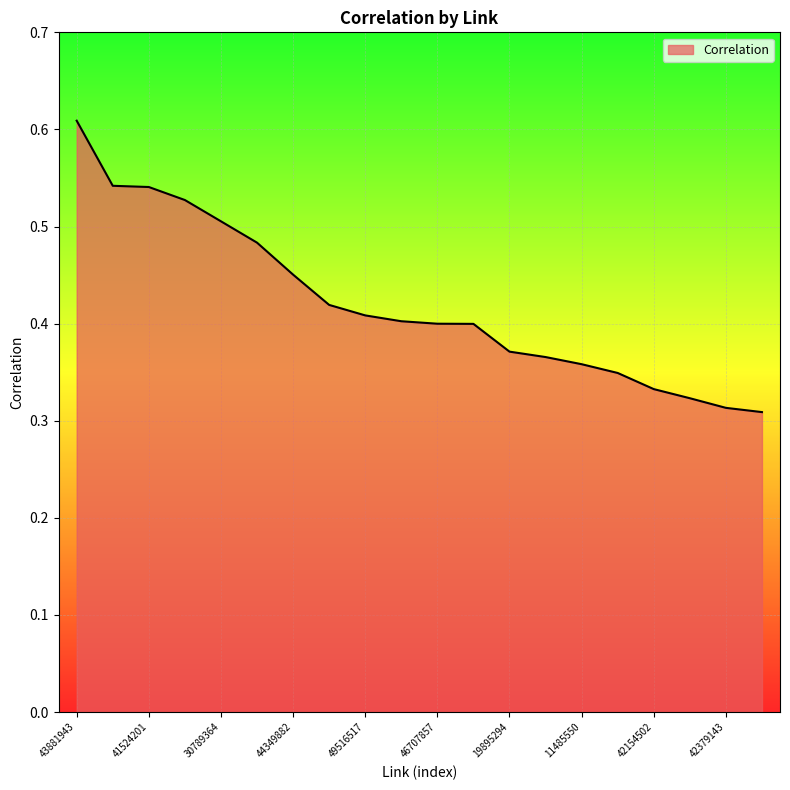

Reading left to right, transcribe all the data shown in this chart.

43881943=0.6	39293106=0.5	41524201=0.5	13988829=0.5	30789364=0.5	33180647=0.5	44349882=0.5	60684525=0.4	49516517=0.4	21004524=0.4	46707857=0.4	29825131=0.4	19895294=0.4	41295280=0.4	11485550=0.4	10368616=0.3	42154502=0.3	23027707=0.3	42379143=0.3	13783922=0.3